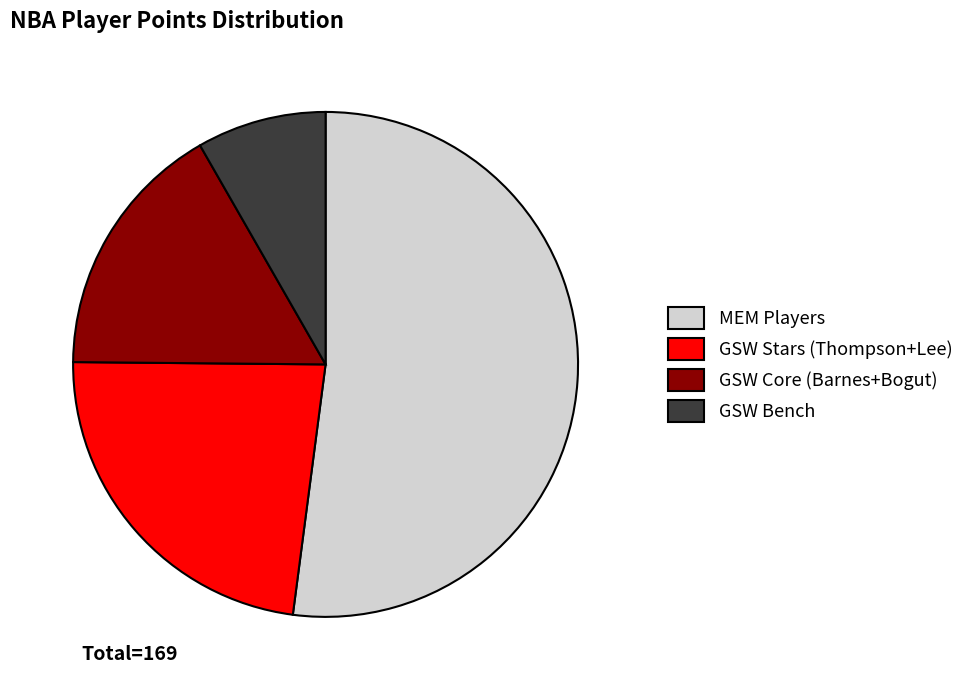

Between GSW Bench and GSW Stars (Thompson+Lee), which is larger?

GSW Stars (Thompson+Lee)